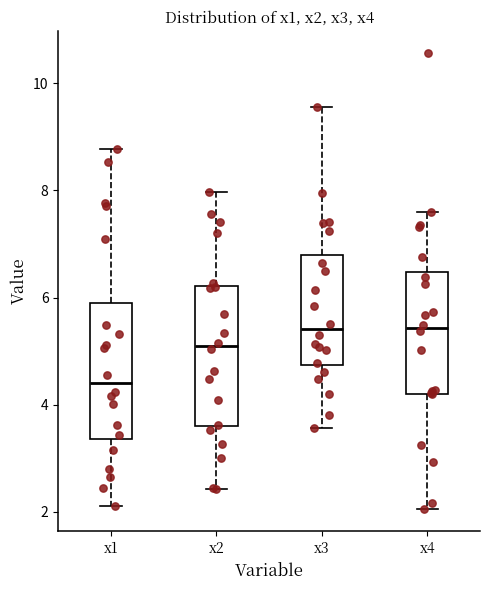

Where is the upper edge of the box for x1 on the y-axis? The values are not printed on the chart, so give them approximately, as read against the axis.

5.8